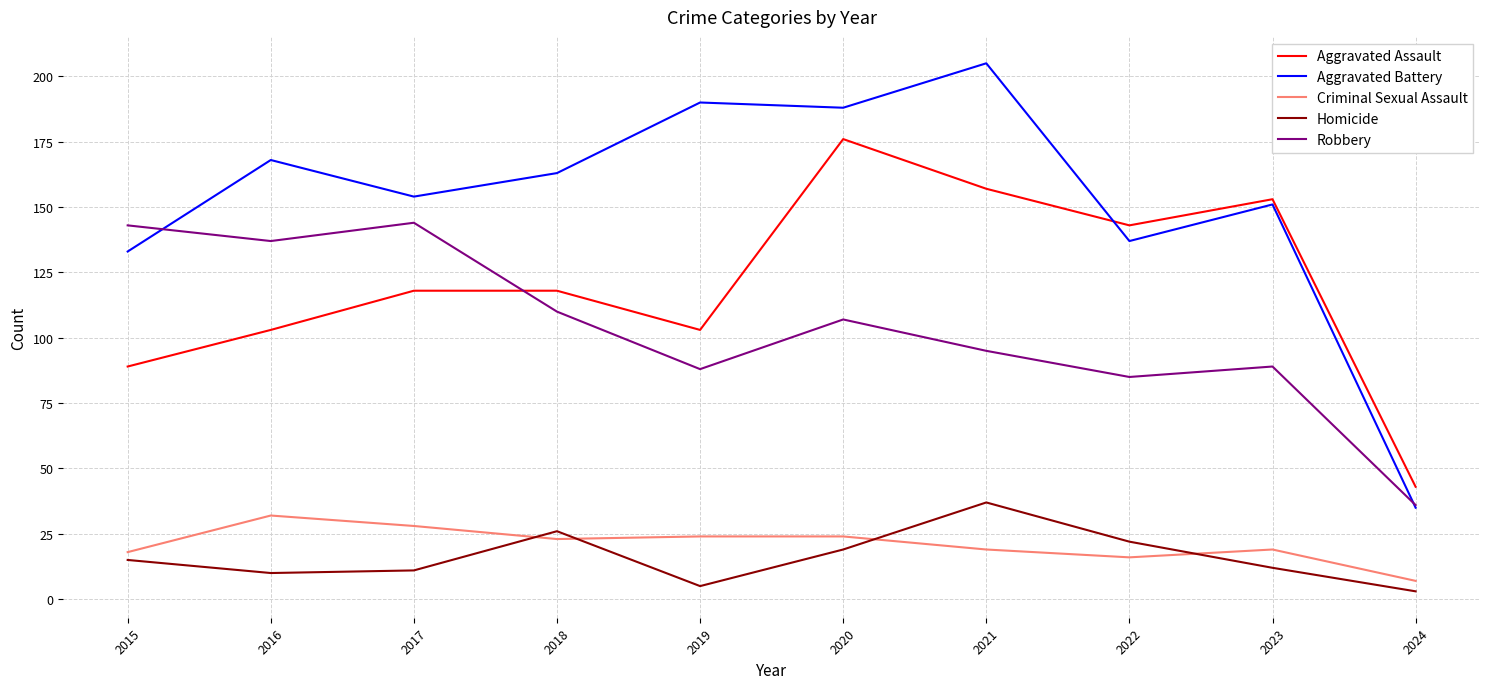

How many intersections are there between Criminal Sexual Assault and Homicide?

4